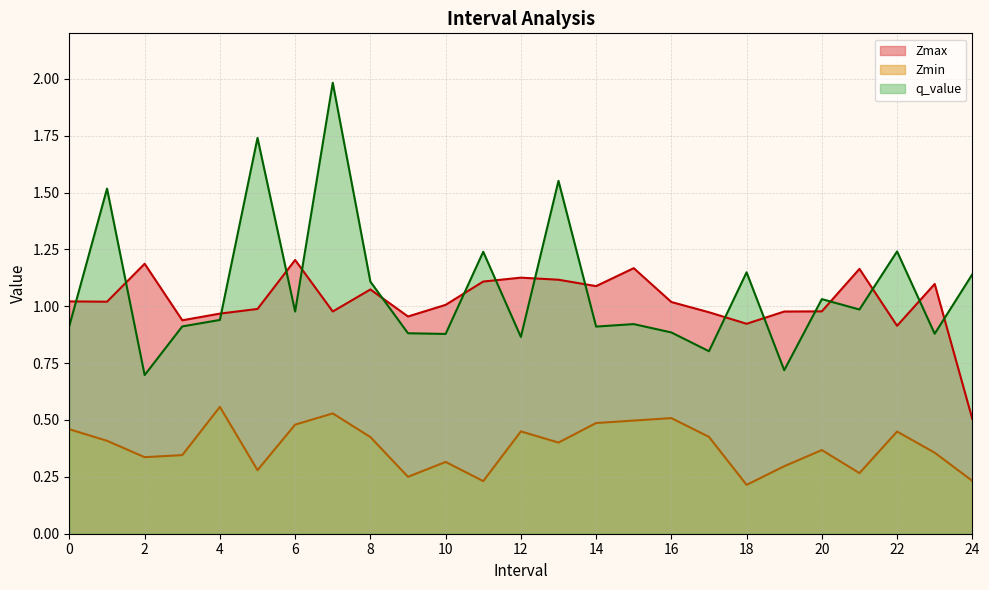

Rank the series at 7 from highest to lowest value.

q_value, Zmax, Zmin